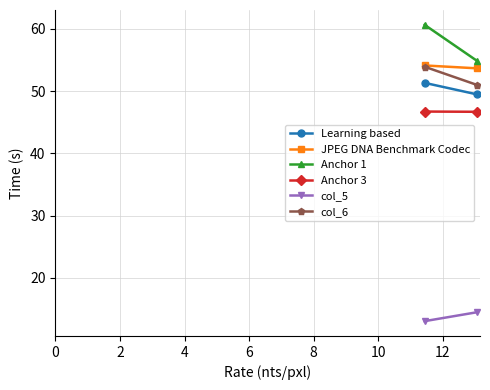

Which category has the highest value in the col_5 series?

2